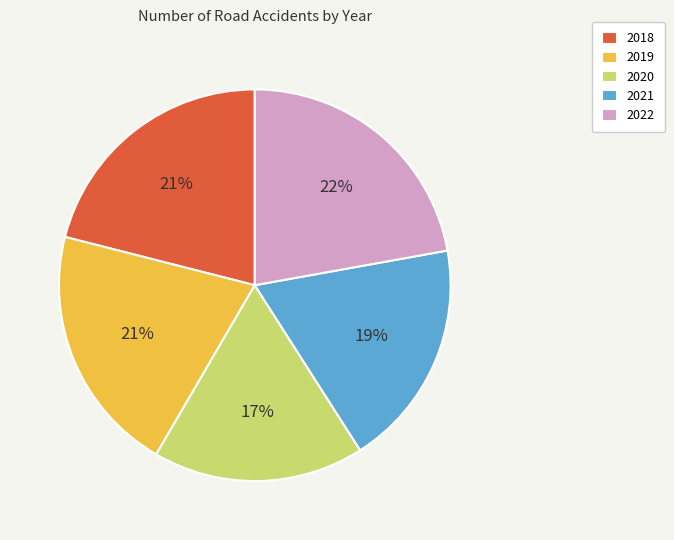

To the nearest percent, what is the difference between the 2018 and 2020 slice percentages?

4%